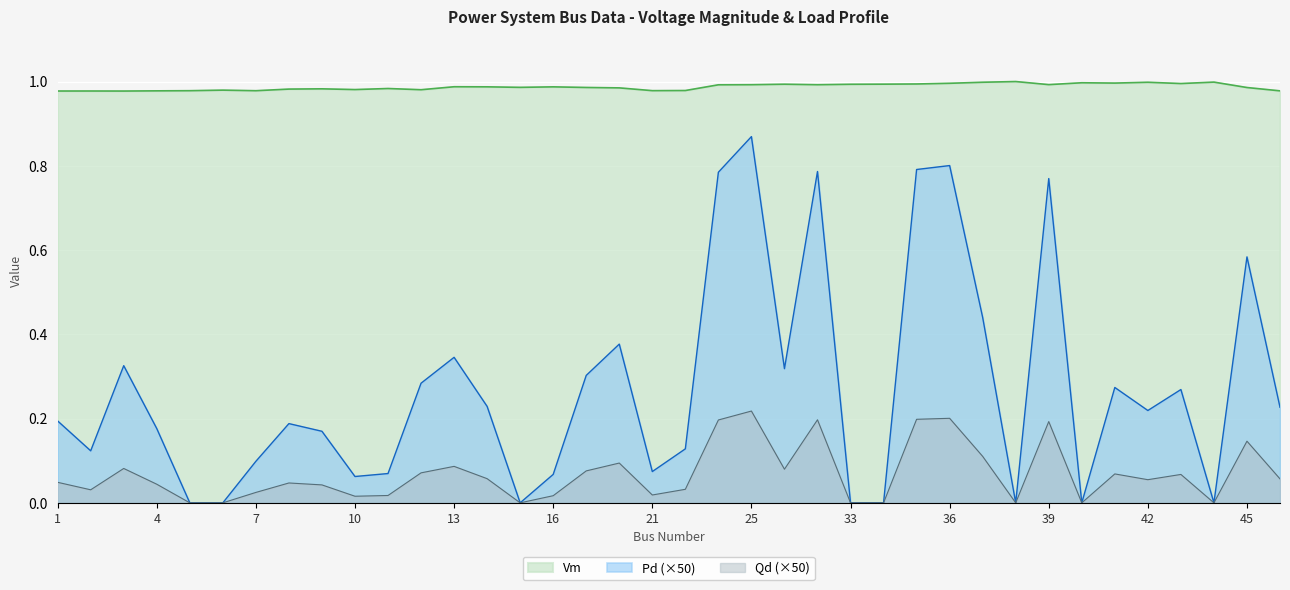

What is the value of the Pd point at the 38th from the left?

0.2